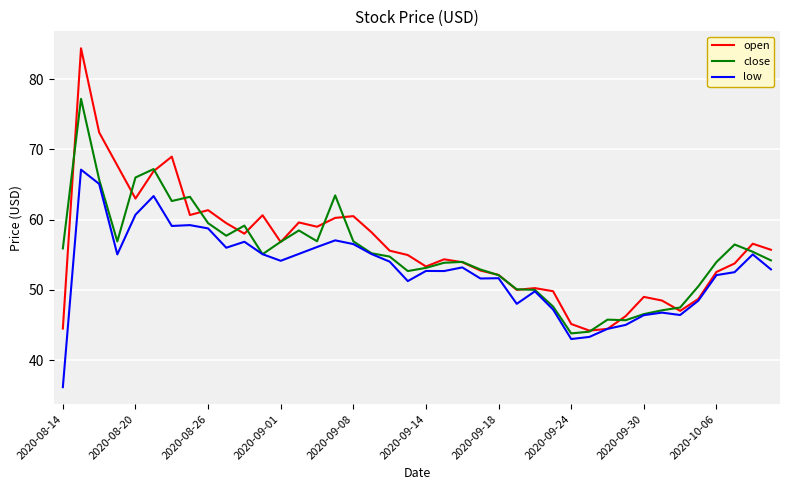

What is the greatest value displayed?

84.4